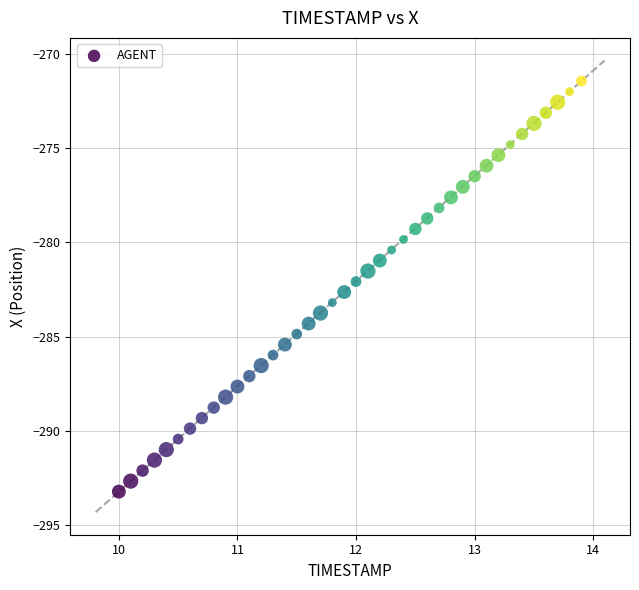

What is the range of X values (max minus min)?

3.9